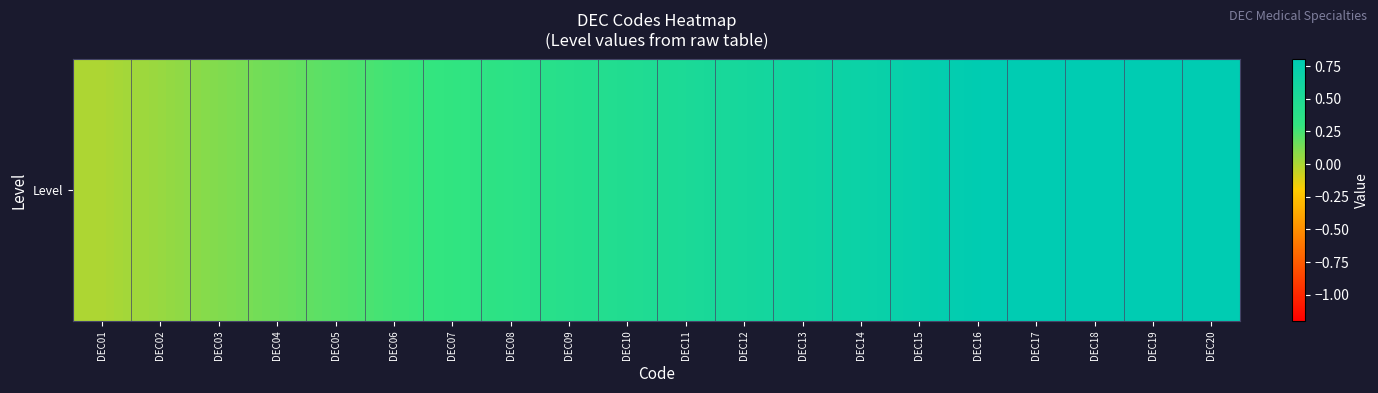

Rank the categories by value from lowest to highest.

DEC01, DEC02, DEC03, DEC04, DEC05, DEC06, DEC07, DEC08, DEC09, DEC10, DEC11, DEC12, DEC13, DEC14, DEC15, DEC16, DEC17, DEC18, DEC19, DEC20